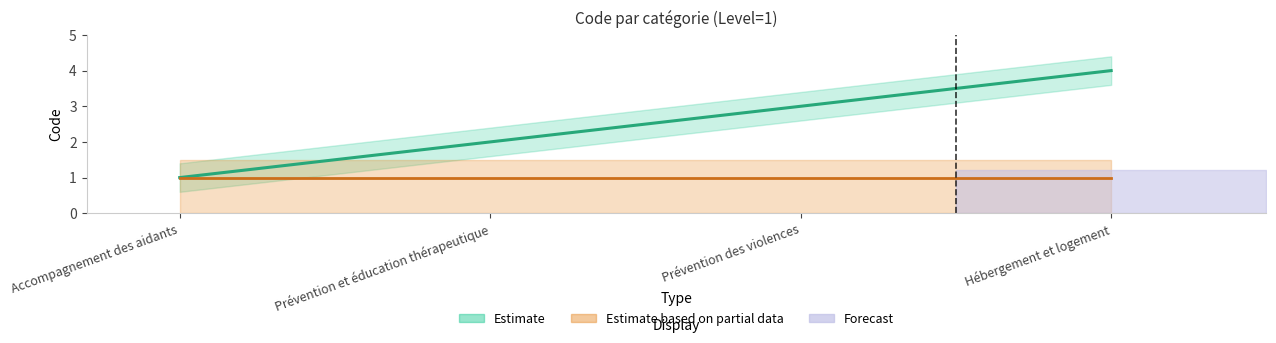

Is this an area chart (filled region under the line)?

No